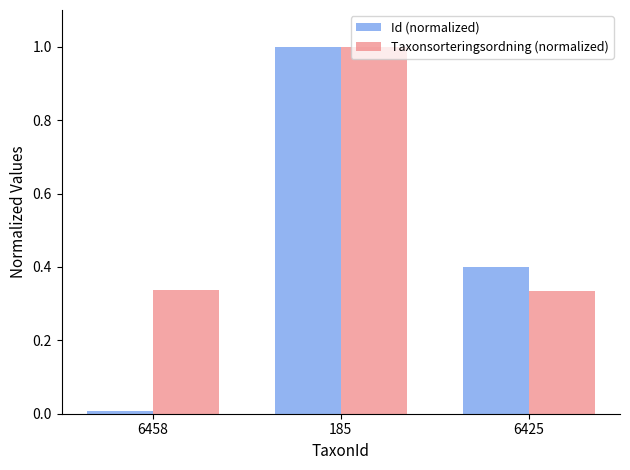

What position from the right is 6425?

1